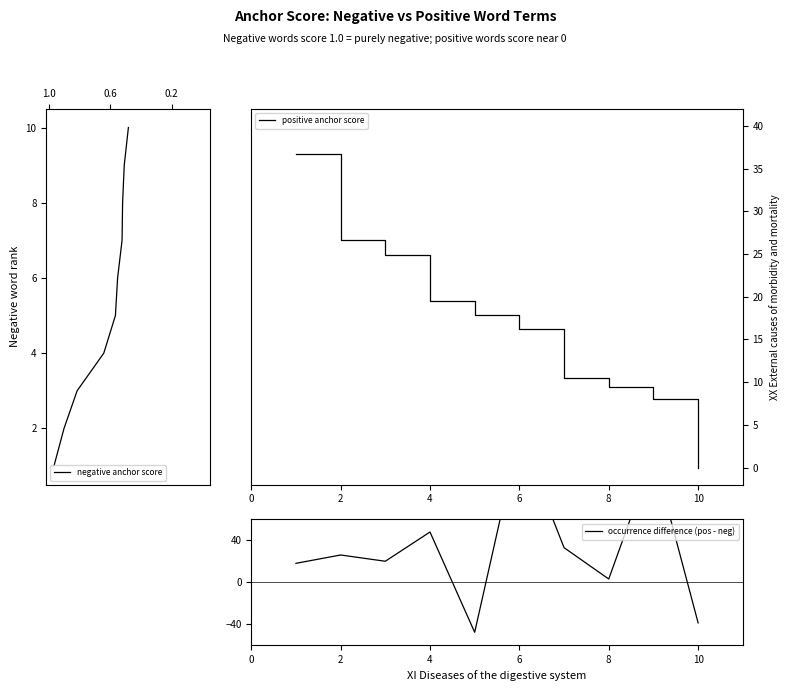

True or false: negative anchor score has more than 2 interior local peaks.

False